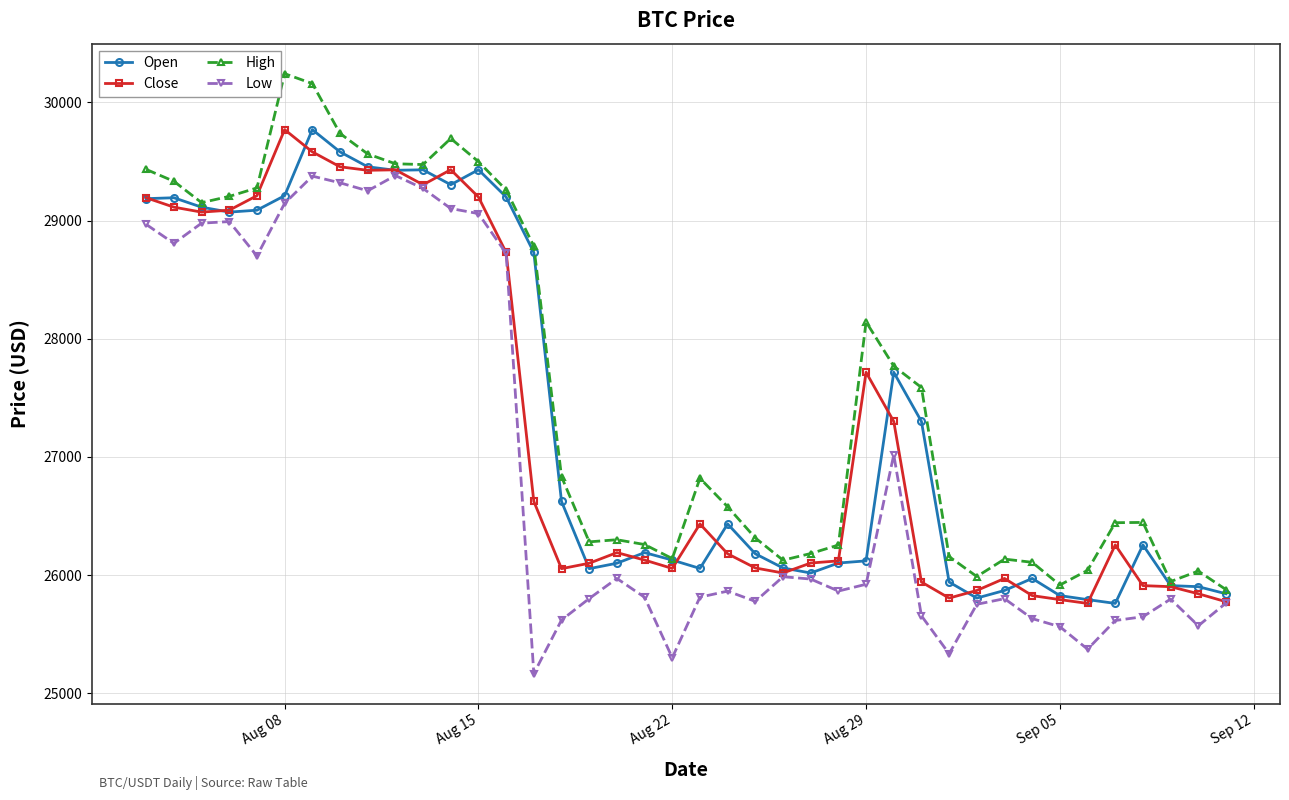

True or false: Low has more than 2 interior local peaks.

True